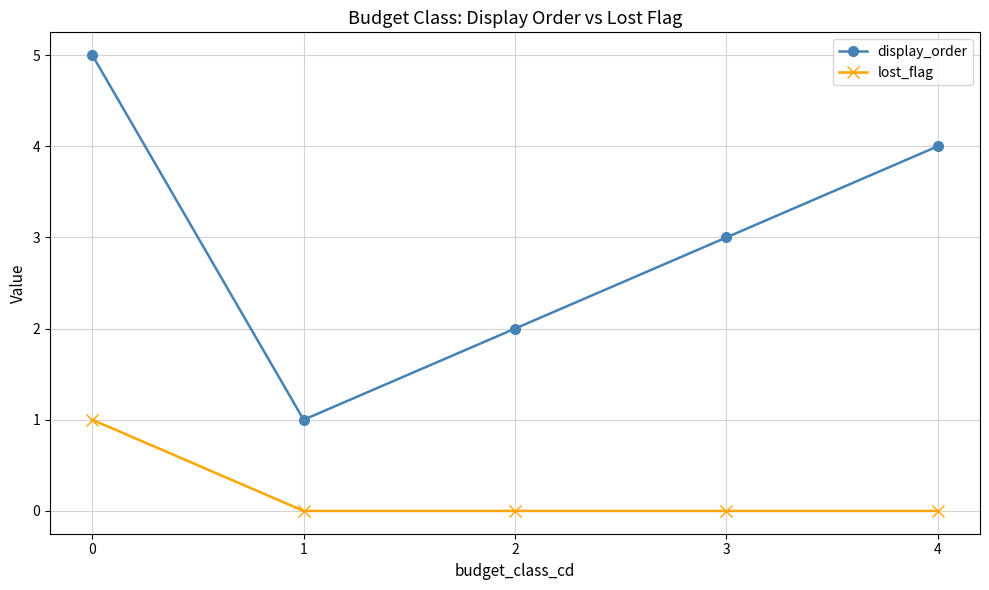

What is the total value across all series at 0?

6